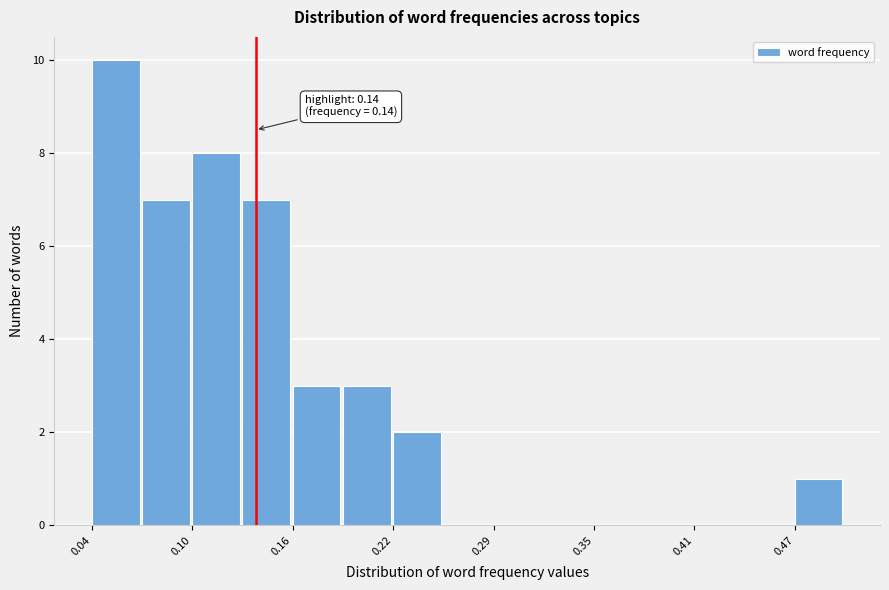

Read against the x-axis, roughly where is the centre of the tallest bar?

0.05